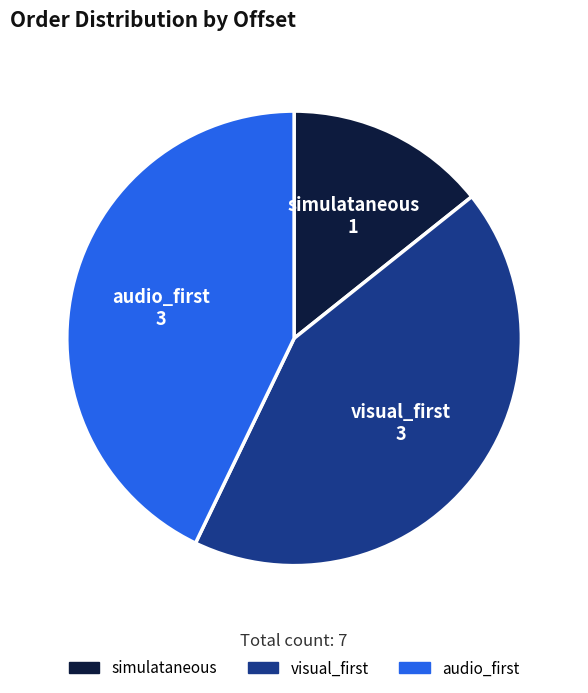

Combined, do visual_first and audio_first account for over 50%?

Yes